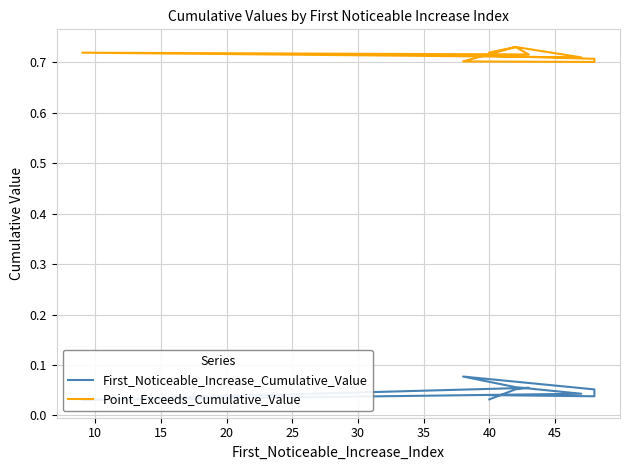

Reading left to right, extract all data points from this chart.

First_Noticeable_Increase_Cumulative_Value: 0.0	0.0	0.1	0.1	0.1	0.0	0.0	0.1	0.1	0.0
Point_Exceeds_Cumulative_Value: 0.7	0.7	0.7	0.7	0.7	0.7	0.7	0.7	0.7	0.7